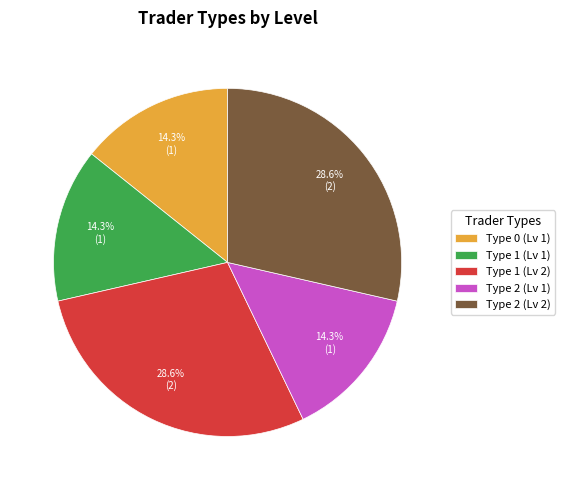

The Type 1 (Lv 1) slice represents 14% of the pie. True or false?

True